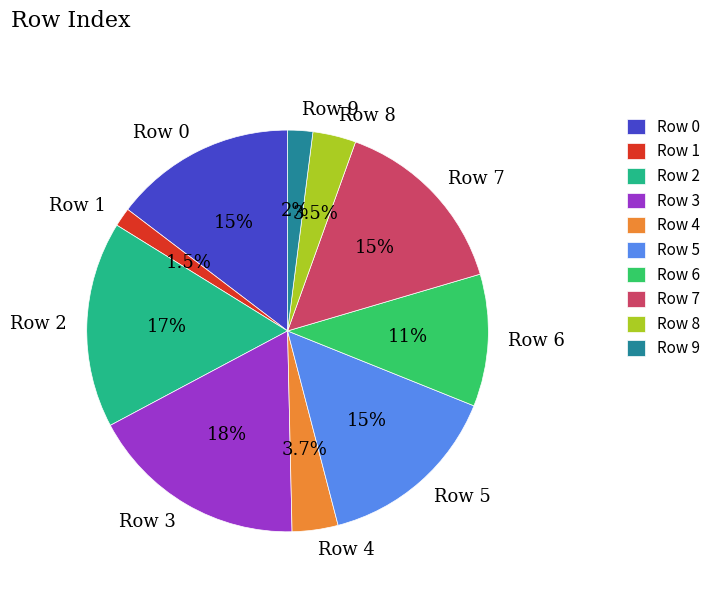

How many slices are in this pie chart?

10